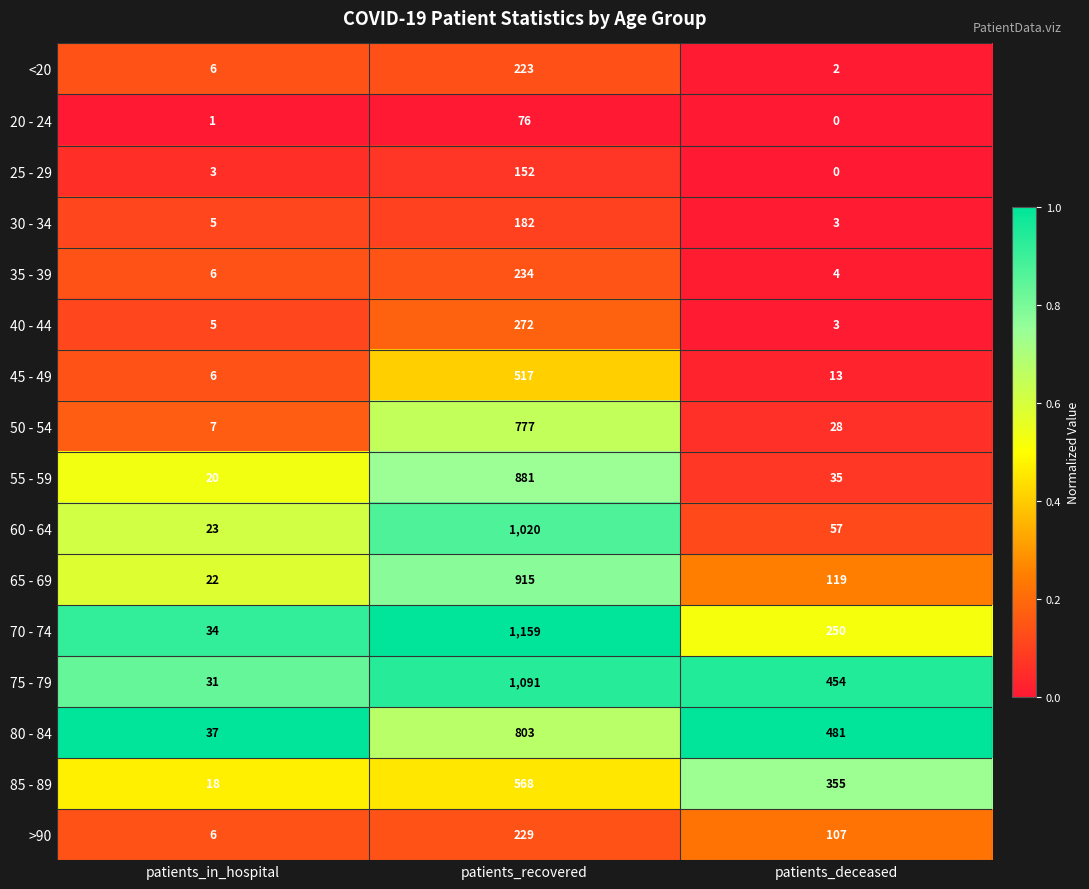

The value of 30 - 34 at patients_in_hospital is 5. True or false?

True